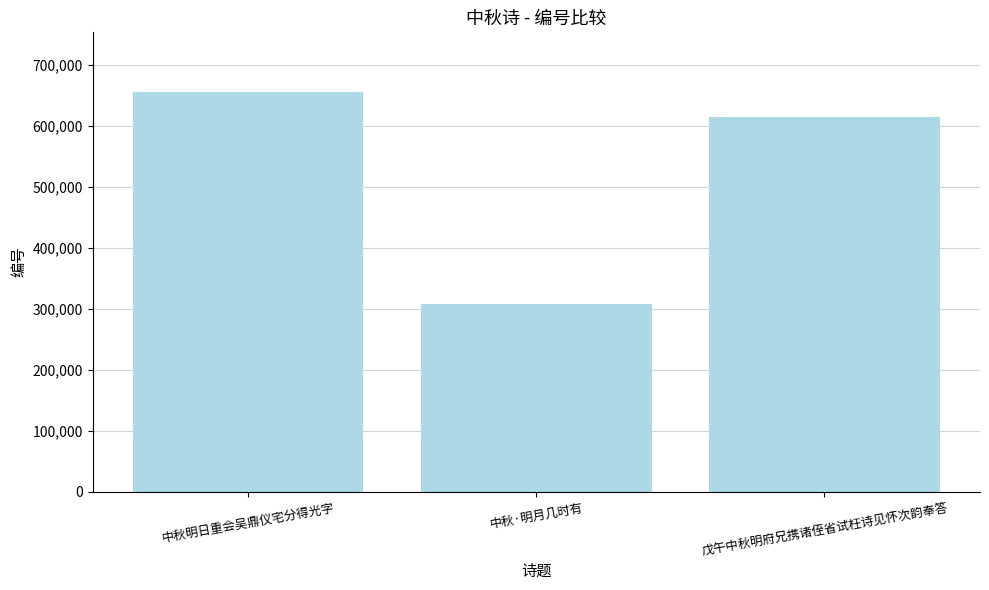

Rank the categories by value from highest to lowest.

中秋明日重会吴鼎仪宅分得光字, 戊午中秋明府兄携诸侄省试枉诗见怀次韵奉答, 中秋·明月几时有